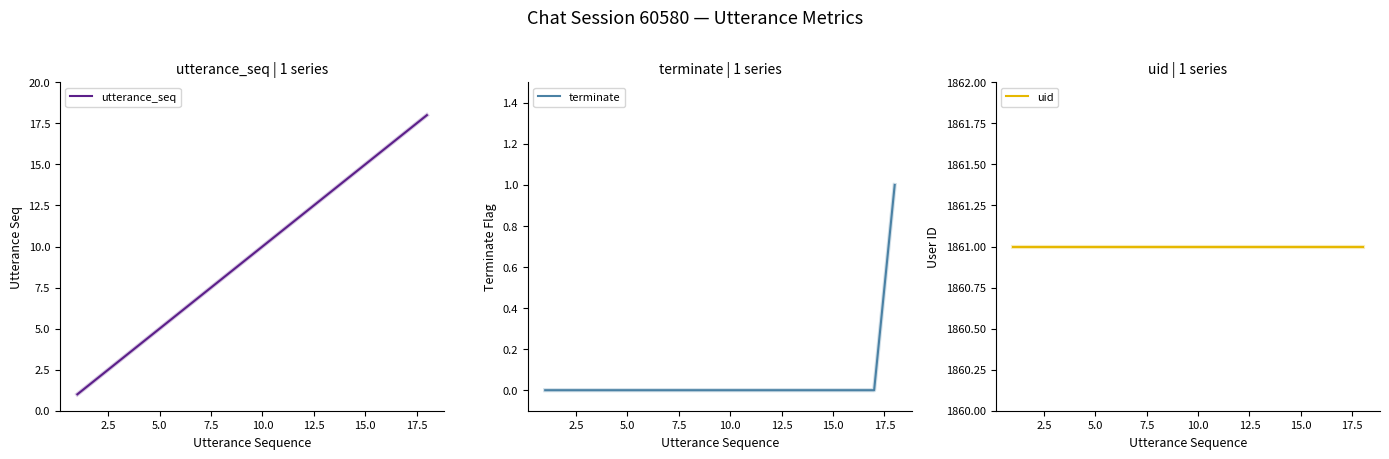

What is the difference between the second highest and second lowest values in the utterance_seq series?

15